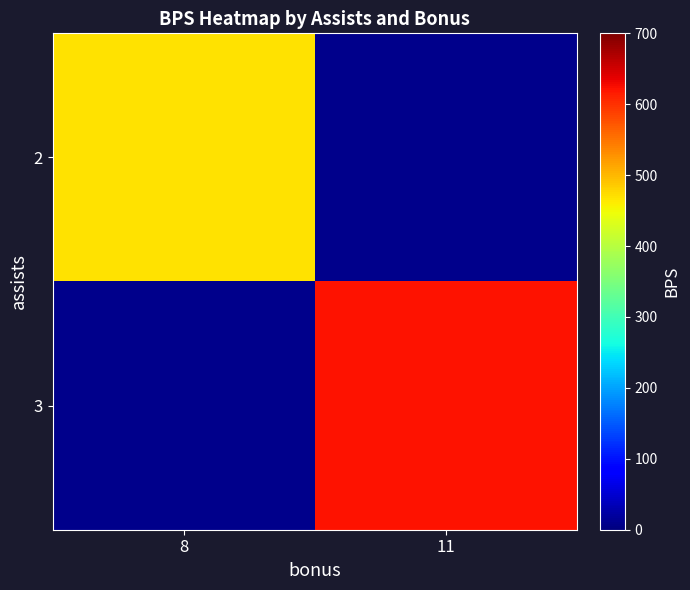

Rank the series at 8 from highest to lowest value.

2, 3